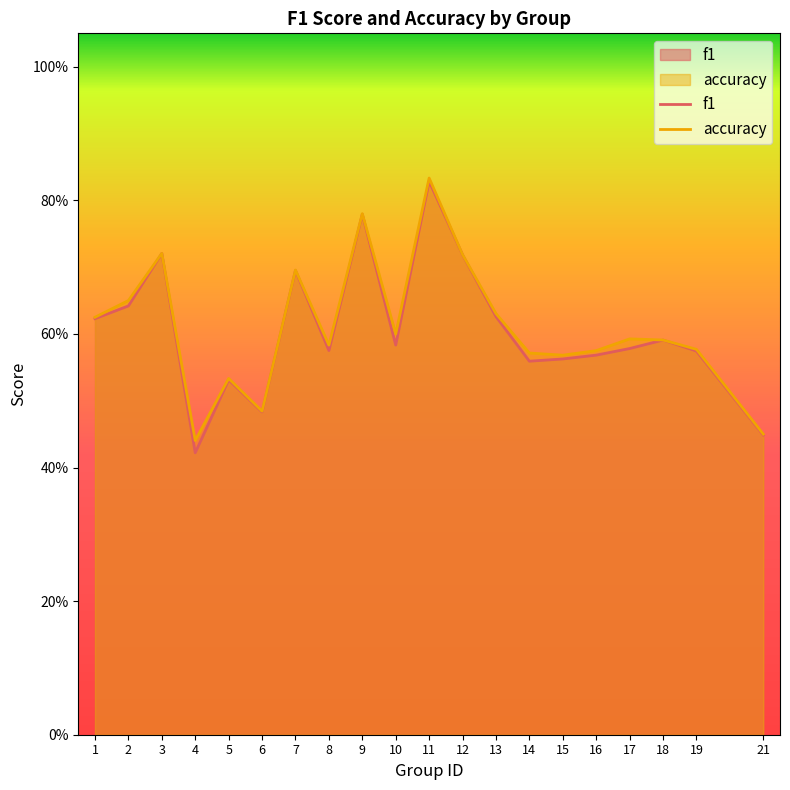

Reading left to right, list all the values displayed in this chart.

f1: 0.6	0.6	0.7	0.4	0.5	0.5	0.7	0.6	0.8	0.6	0.8	0.7	0.6	0.6	0.6	0.6	0.6	0.6	0.6	0.4
accuracy: 0.6	0.7	0.7	0.4	0.5	0.5	0.7	0.6	0.8	0.6	0.8	0.7	0.6	0.6	0.6	0.6	0.6	0.6	0.6	0.5